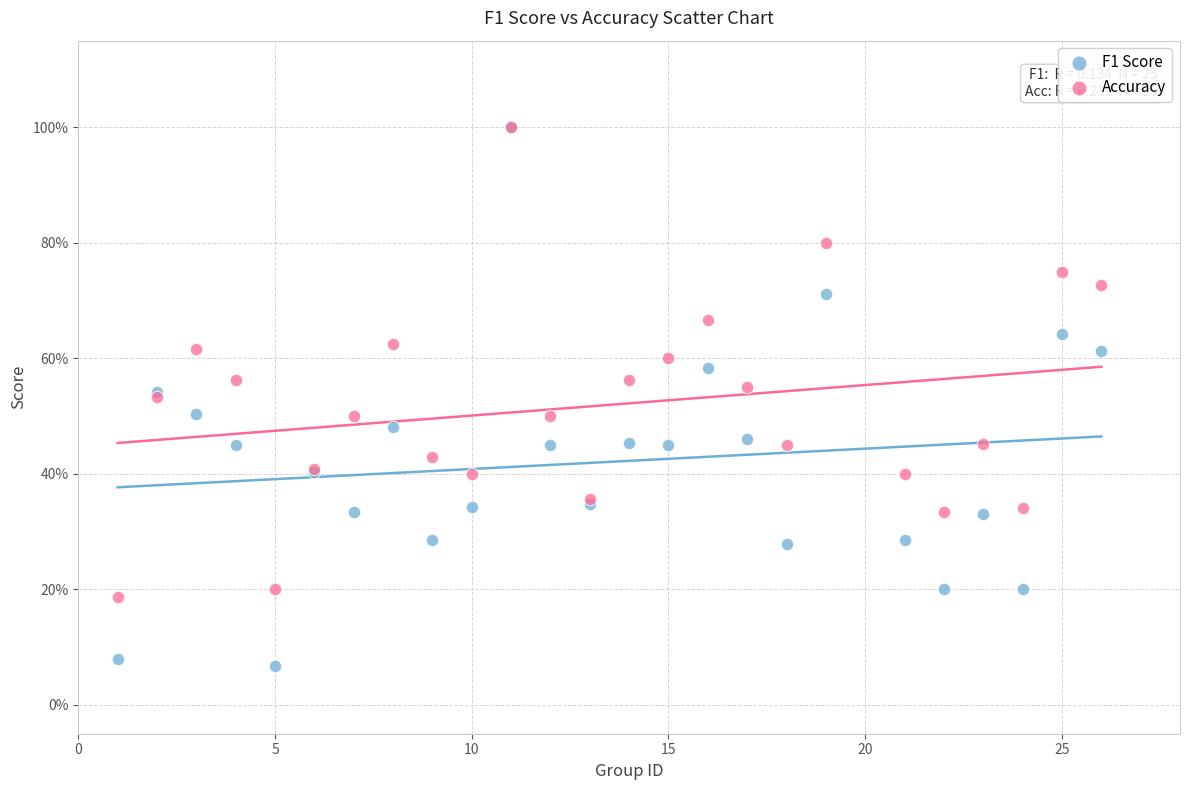

Which series contains the lowest Y value?

F1 Score